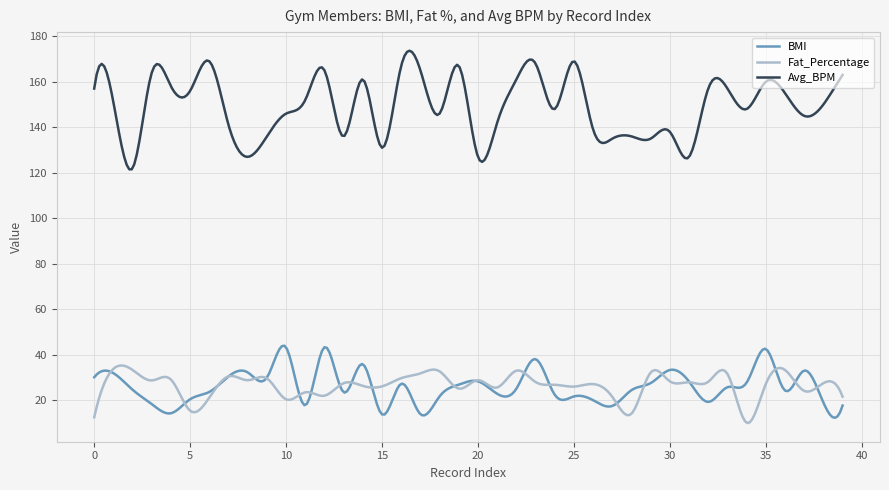

Which series has the largest range (max minus min)?

Avg_BPM